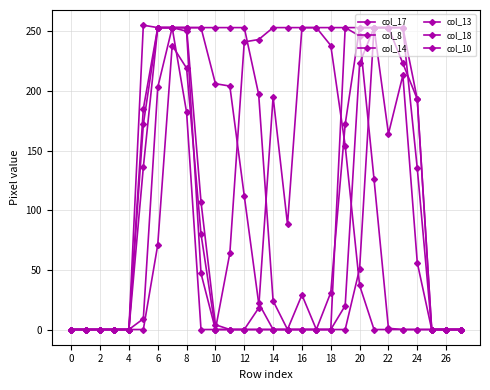

Does the chart have visible grid lines?

Yes